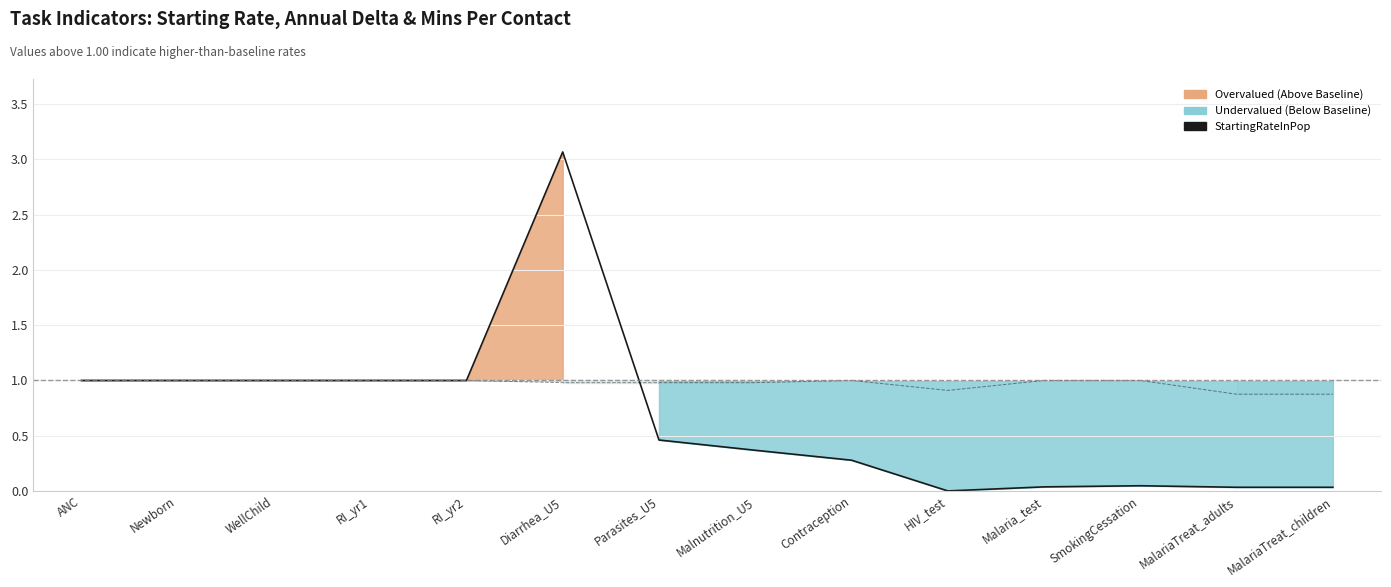

How many lines are shown in the chart?

2